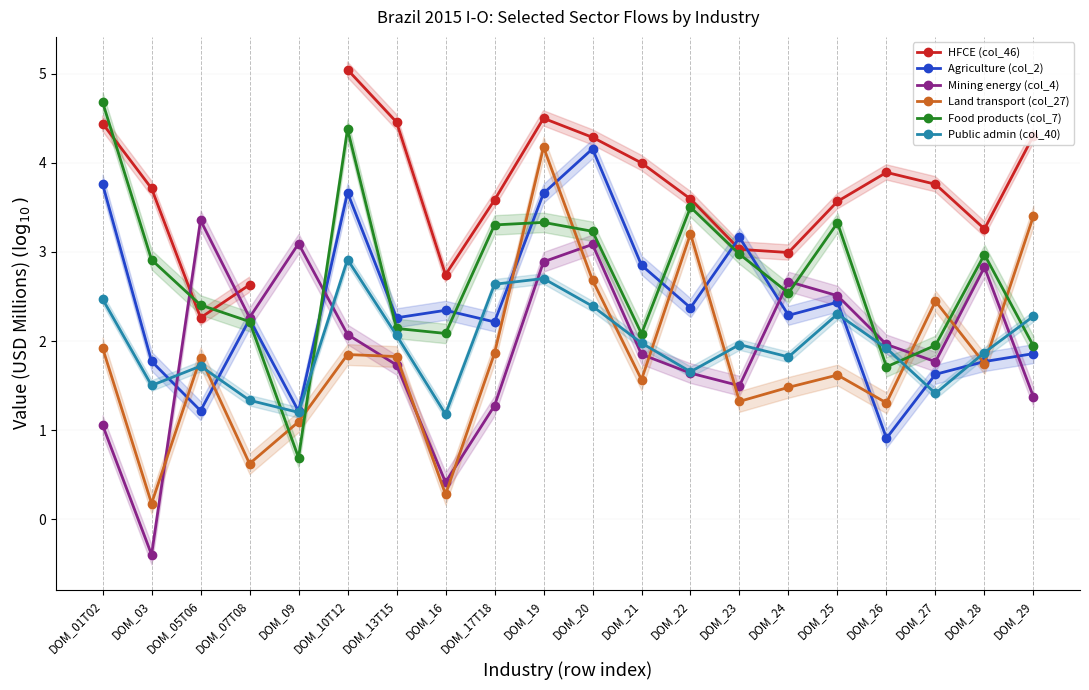

Between which two adjacent categories do Agriculture (col_2) and HFCE (col_46) first intersect?

DOM_22 and DOM_23